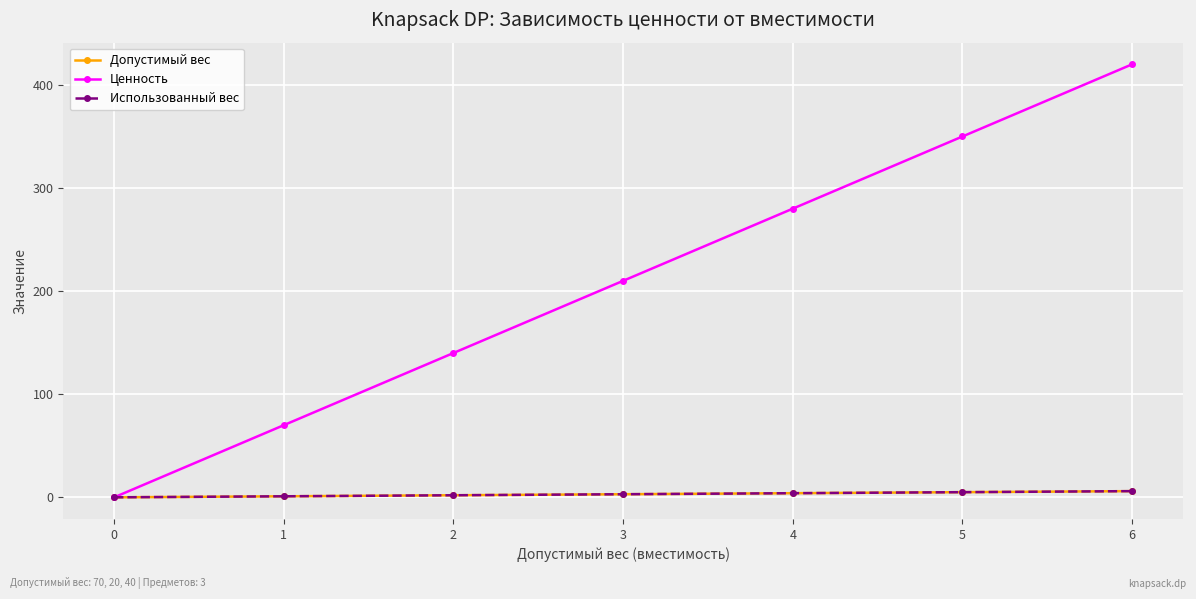

Reading left to right, extract all data points from this chart.

Допустимый вес: 0=0	1=1	2=2	3=3	4=4	5=5	6=6
Ценность: 0=0	1=70	2=140	3=210	4=280	5=350	6=420
Использованный вес: 0=0	1=1	2=2	3=3	4=4	5=5	6=6